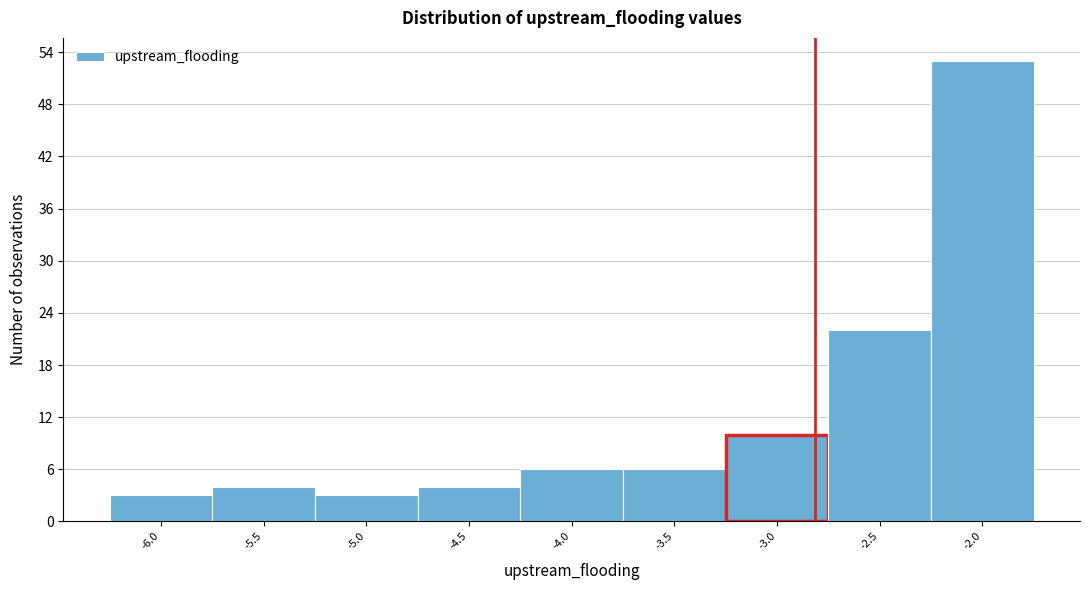

Reading right to left, what are all the values shown in this chart?

53	22	10	6	6	4	3	4	3